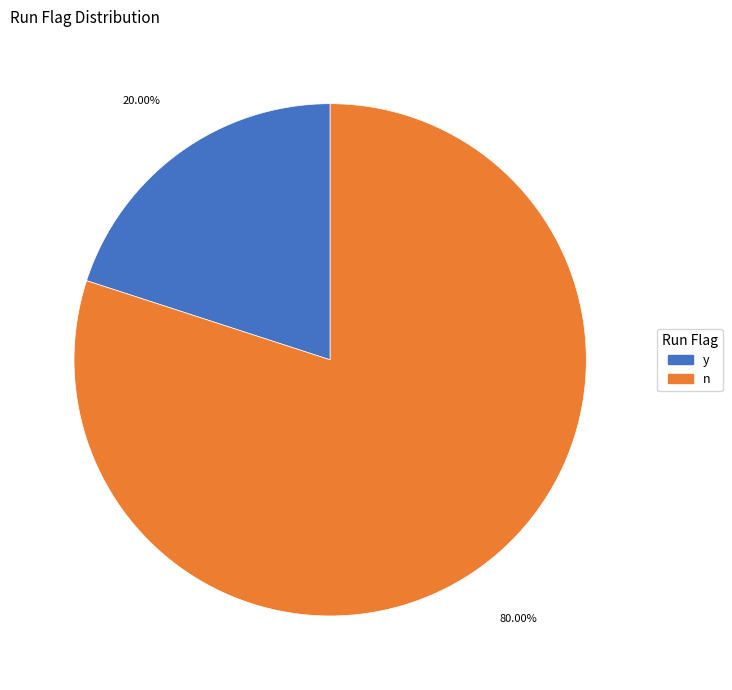

To the nearest percent, what is the difference between the largest and smallest slice percentages?

60%